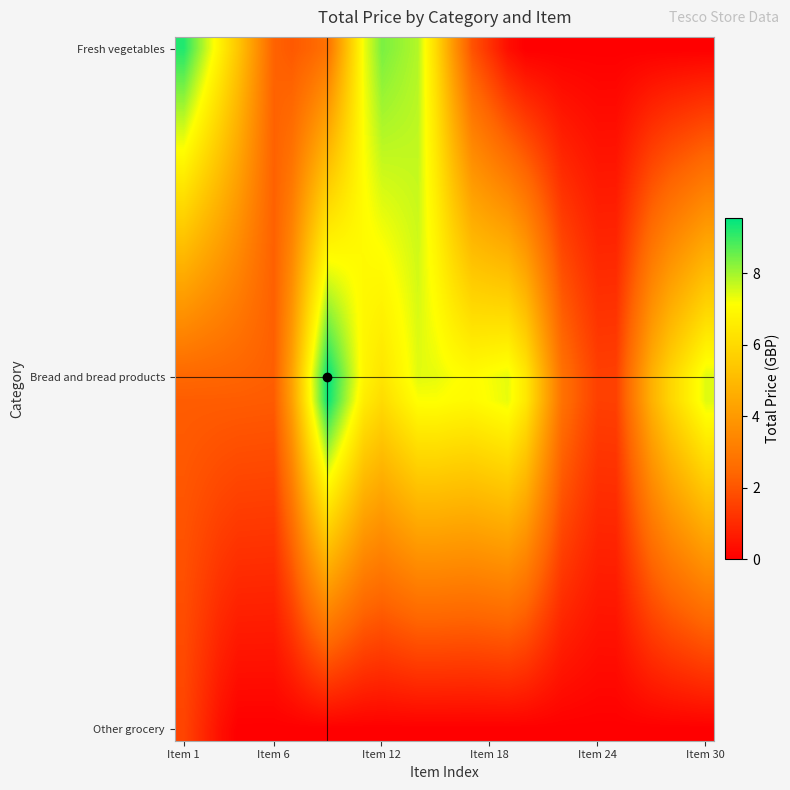

At how many categories does at least one series exceed 4?

23